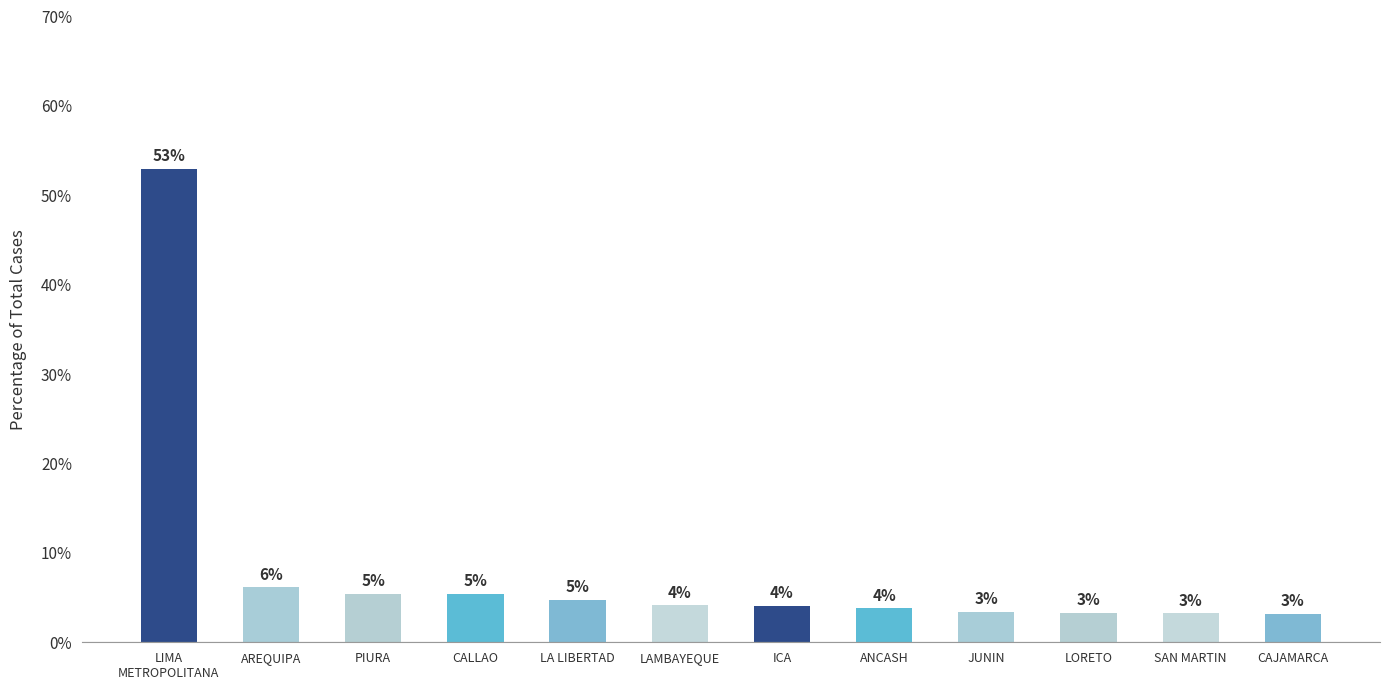

How many bars are there in total?

12